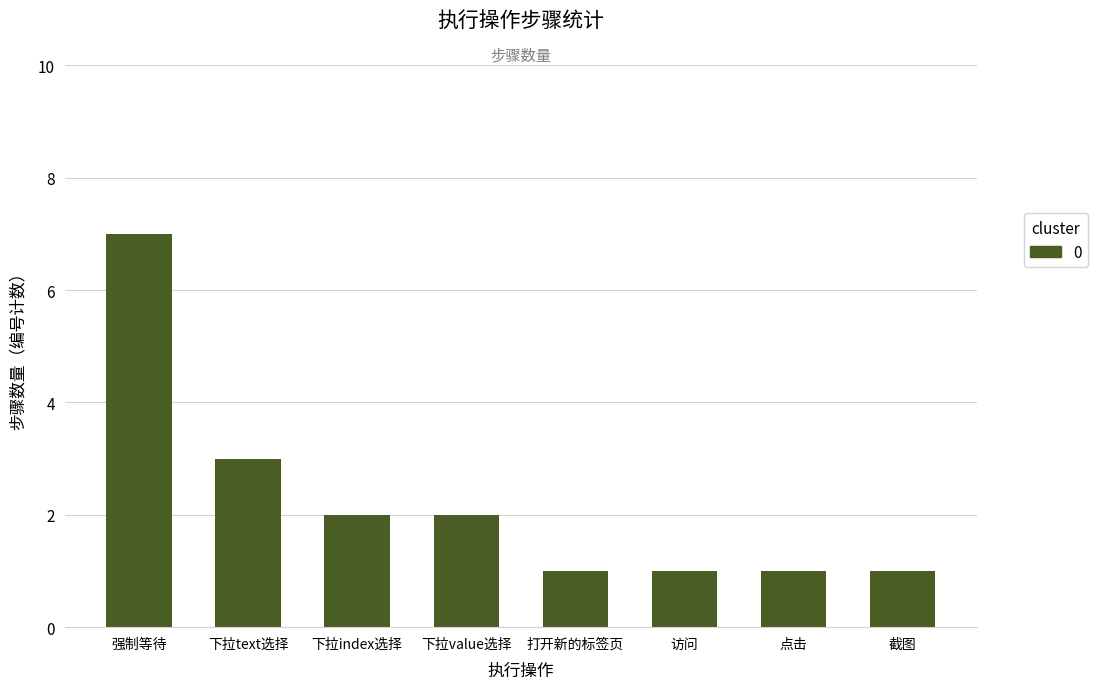

What is the average value?

2